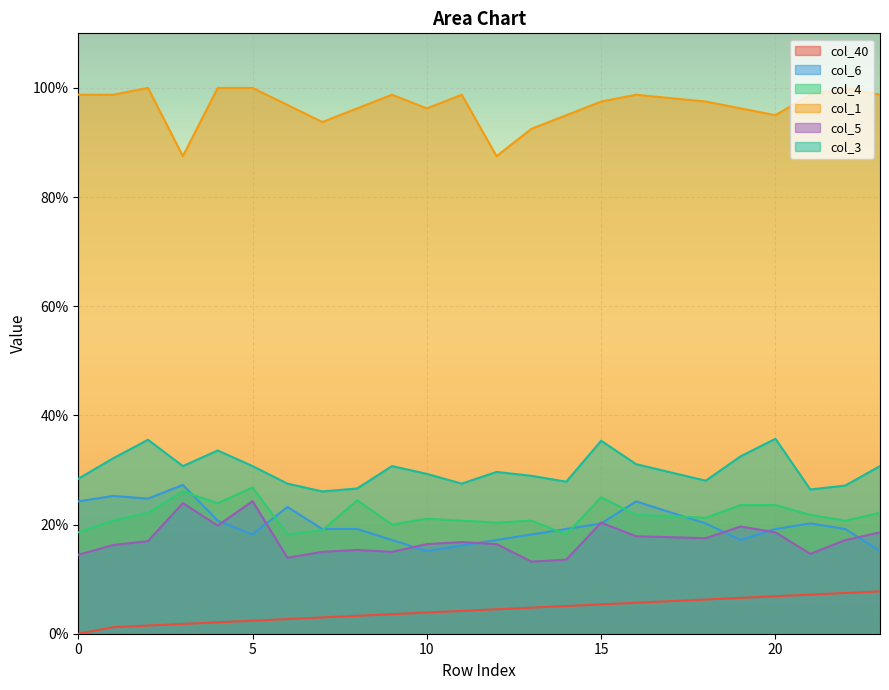

What is the average value of the col_5 series?

0.2